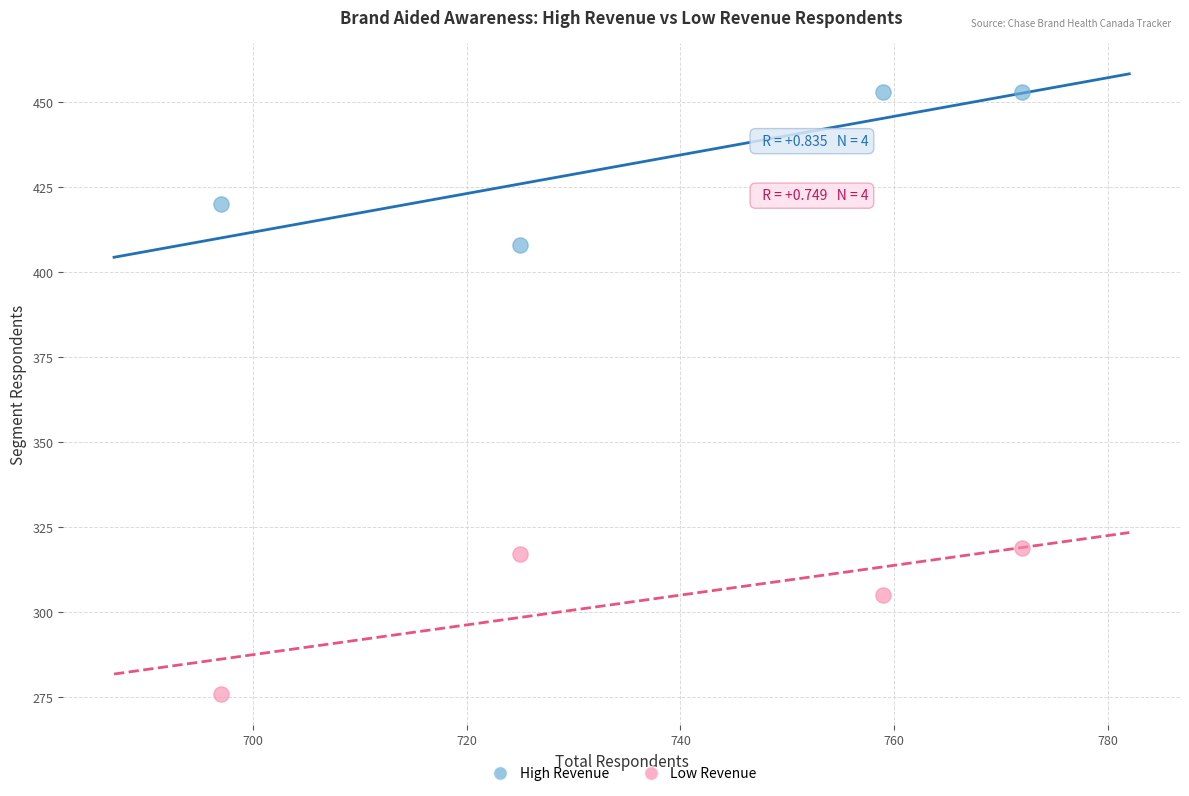

In the High Revenue series, what Y value is closest to 430?

420